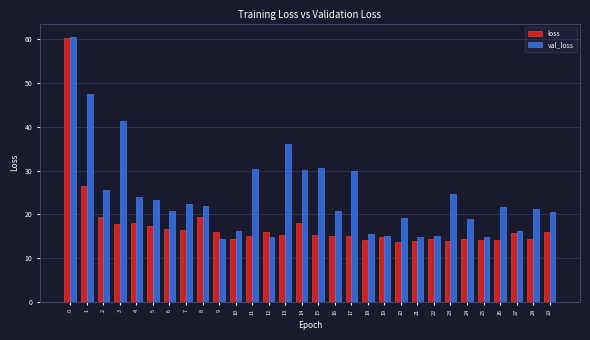

Between 9 and 28, which series saw the biggest shift?

val_loss